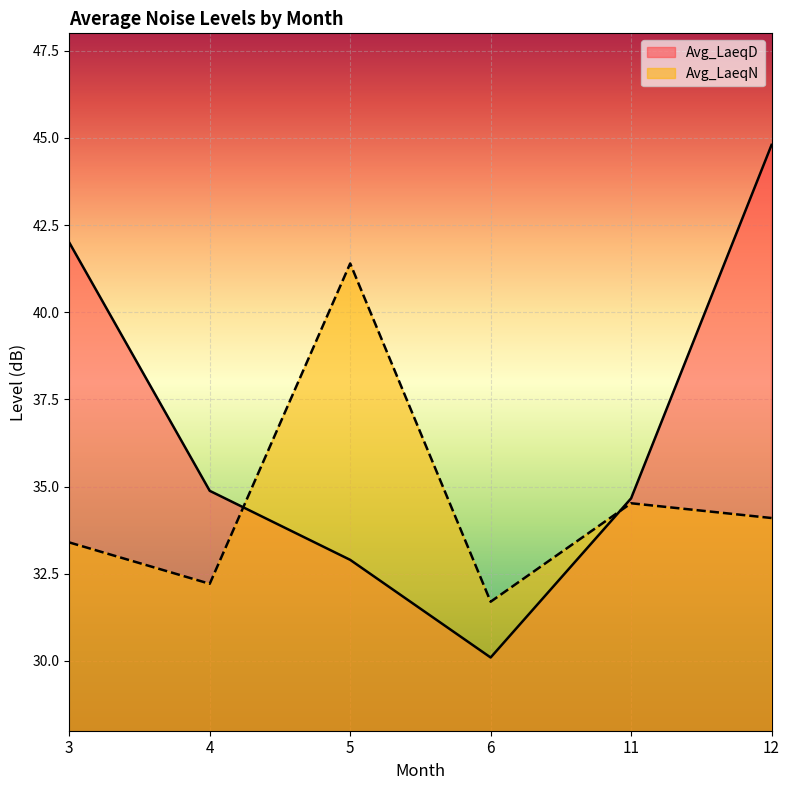

True or false: Avg_LaeqN has a value of 31.7 at 6.

True